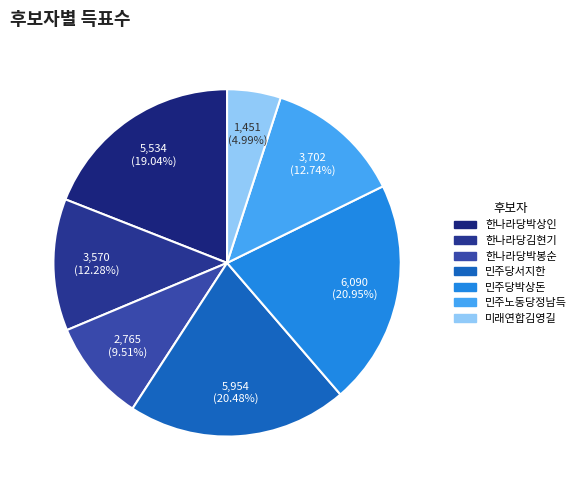

Rank the categories by value from lowest to highest.

미래연합김영길, 한나라당박봉순, 한나라당김현기, 민주노동당정남득, 한나라당박상인, 민주당서지한, 민주당박상돈